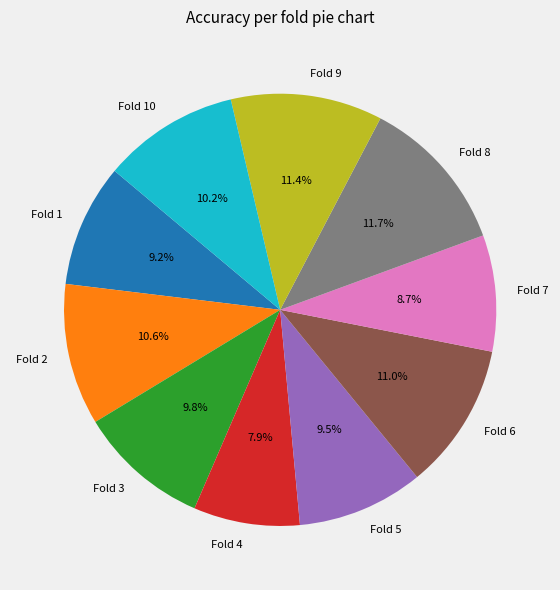

What percentage is NOT represented by Fold 5?

90.5%